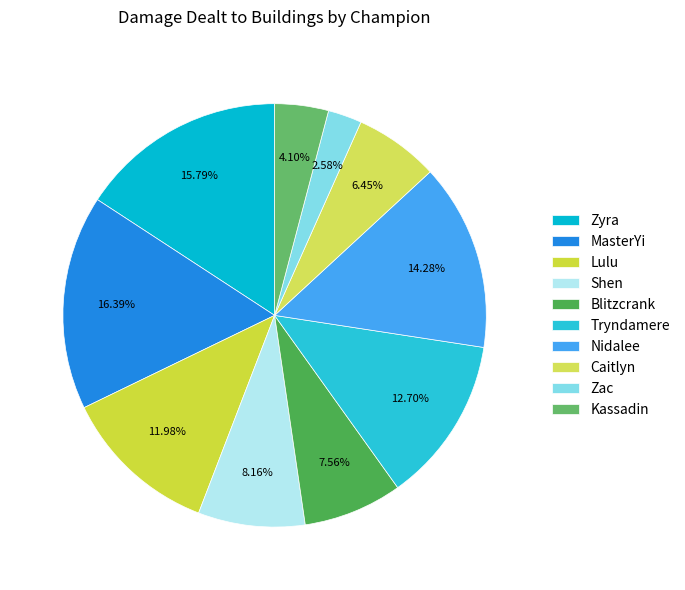

What is the ratio of the value at Blitzcrank to the value at Kassadin?

1.8